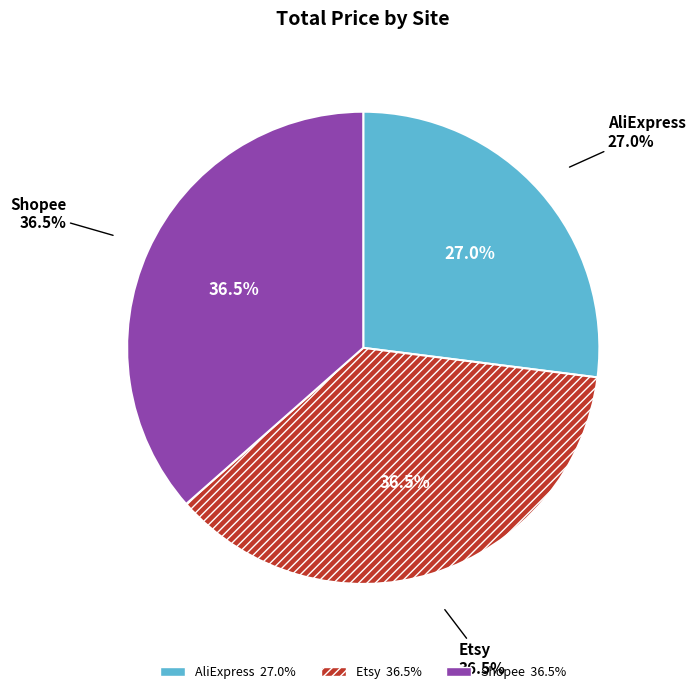

To the nearest percent, what percentage of the pie is AliExpress?

27%